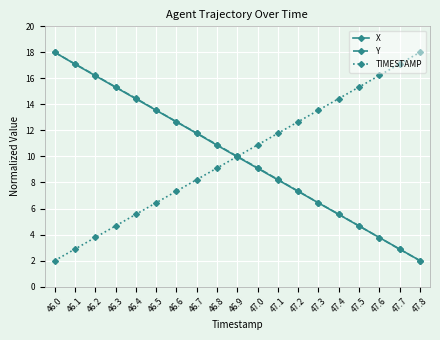

Is it true that Y equals 2.4 at 47.1?

False